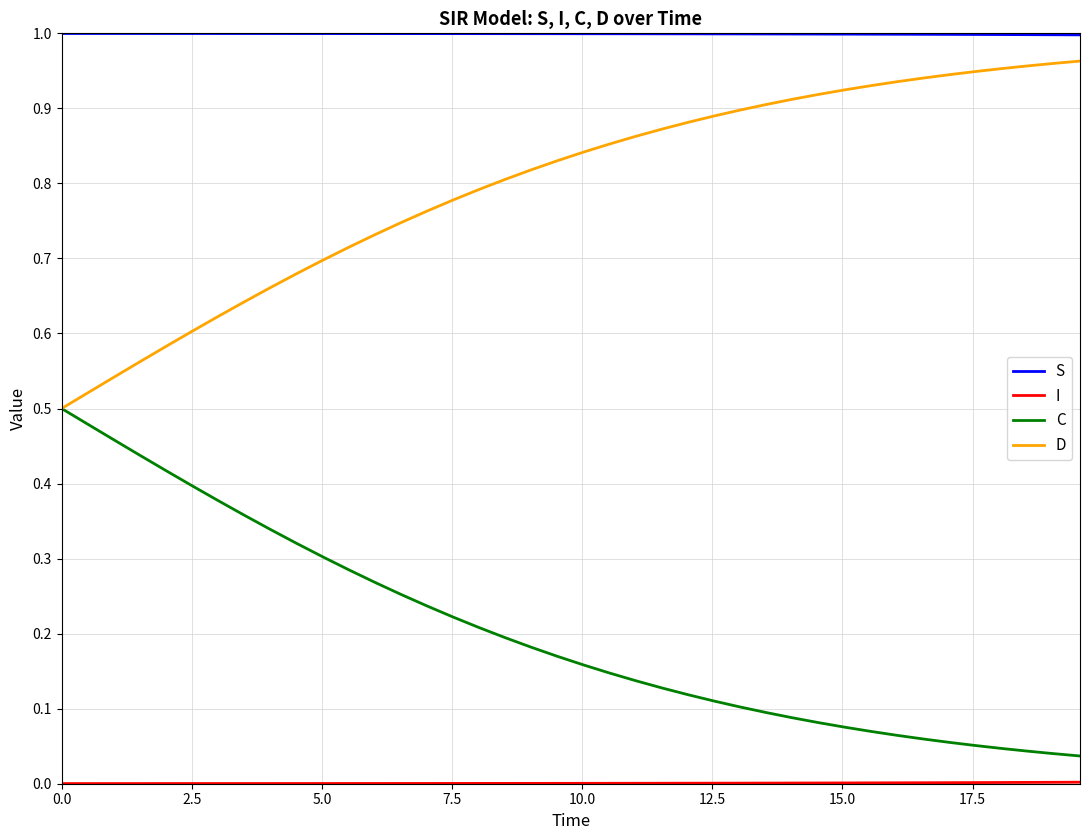

Which series has the largest total across all categories?

S